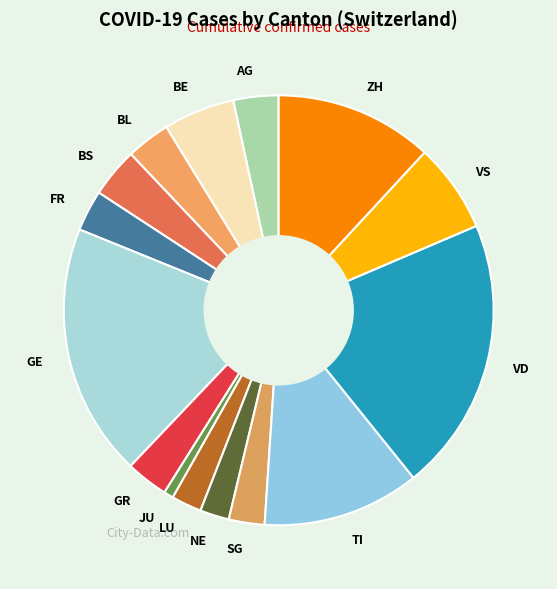

Does SG account for over 50% of the chart?

No